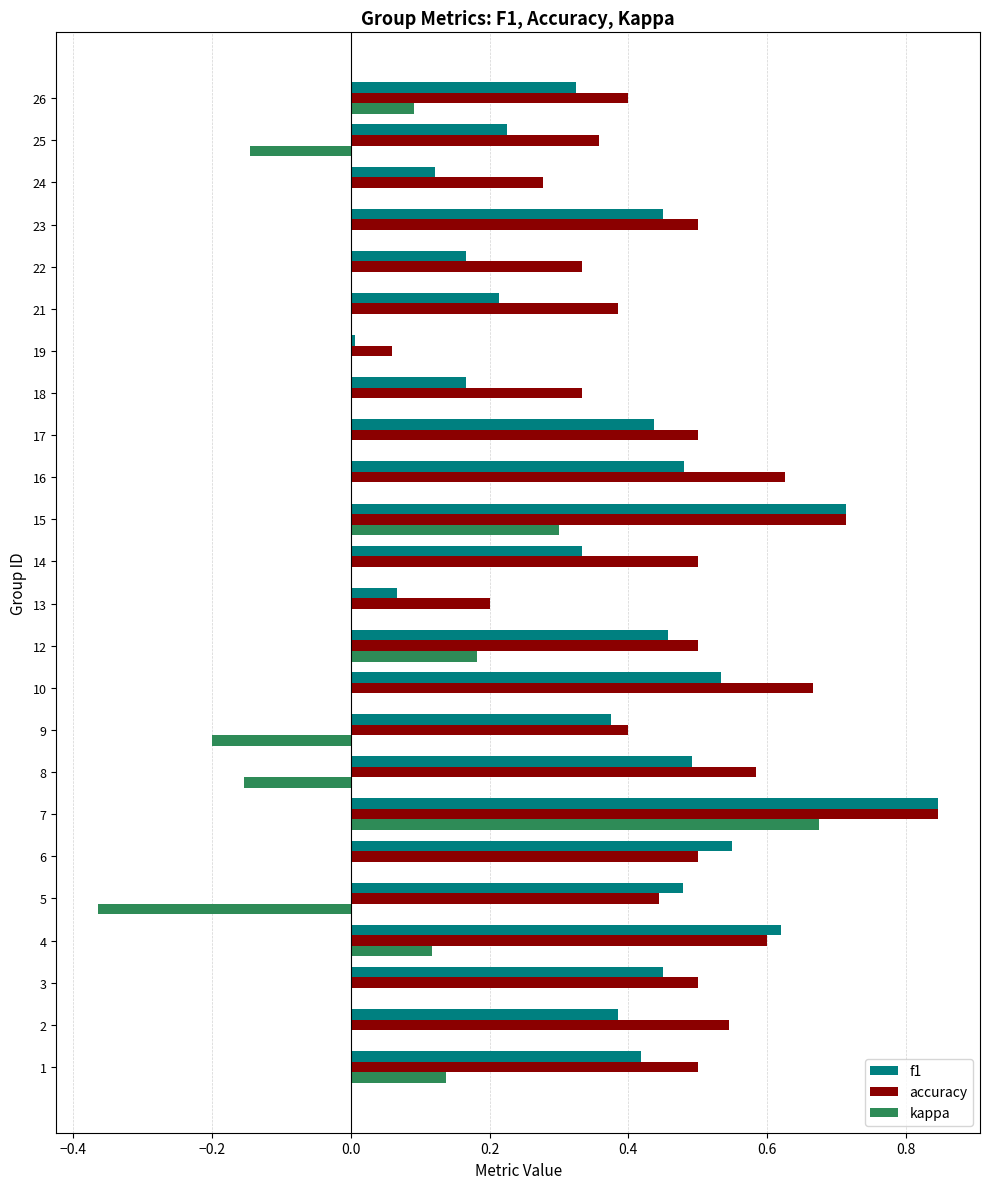

How many data points does each series have?

24